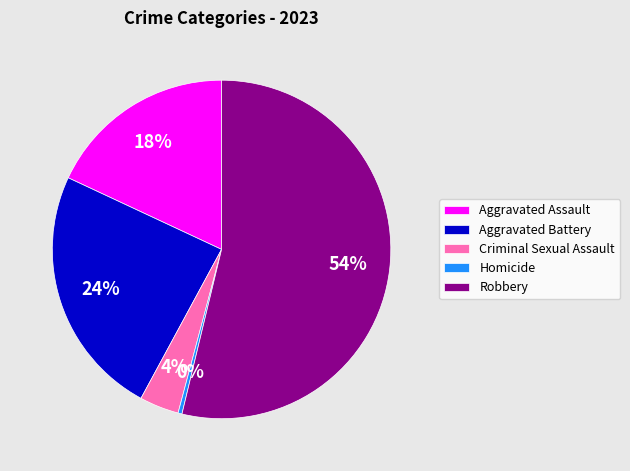

Is Homicide the majority of the pie?

No